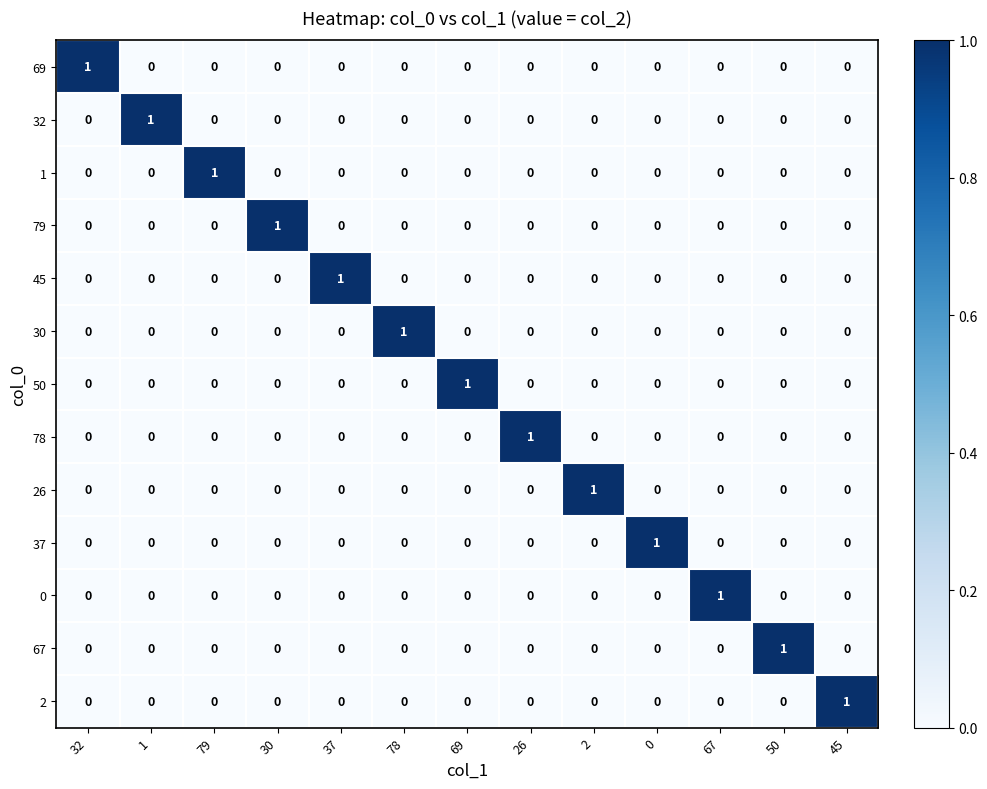

Which category has the highest value in the 1 series?

79